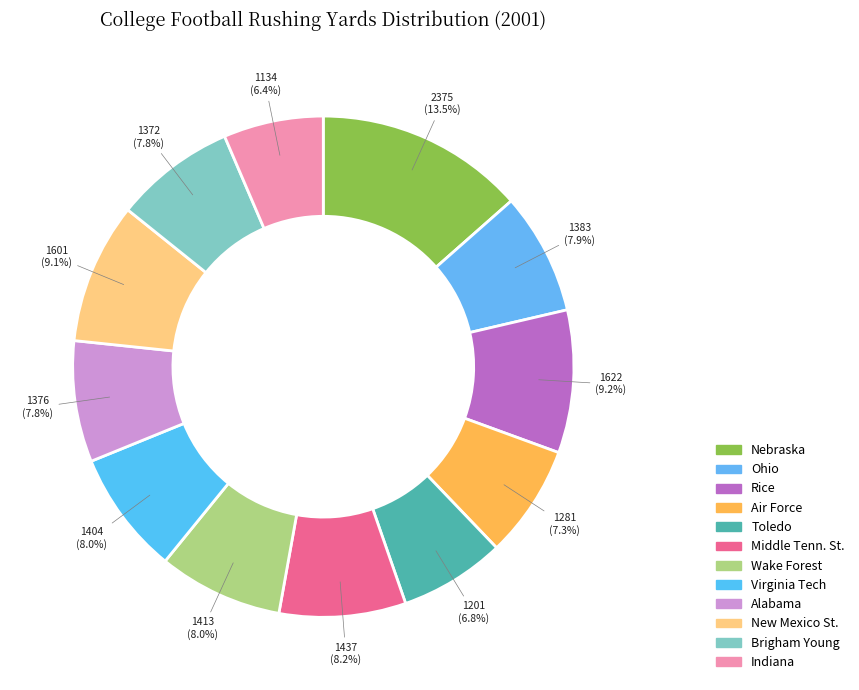

To the nearest percent, what is the difference between the largest and smallest slice percentages?

7%